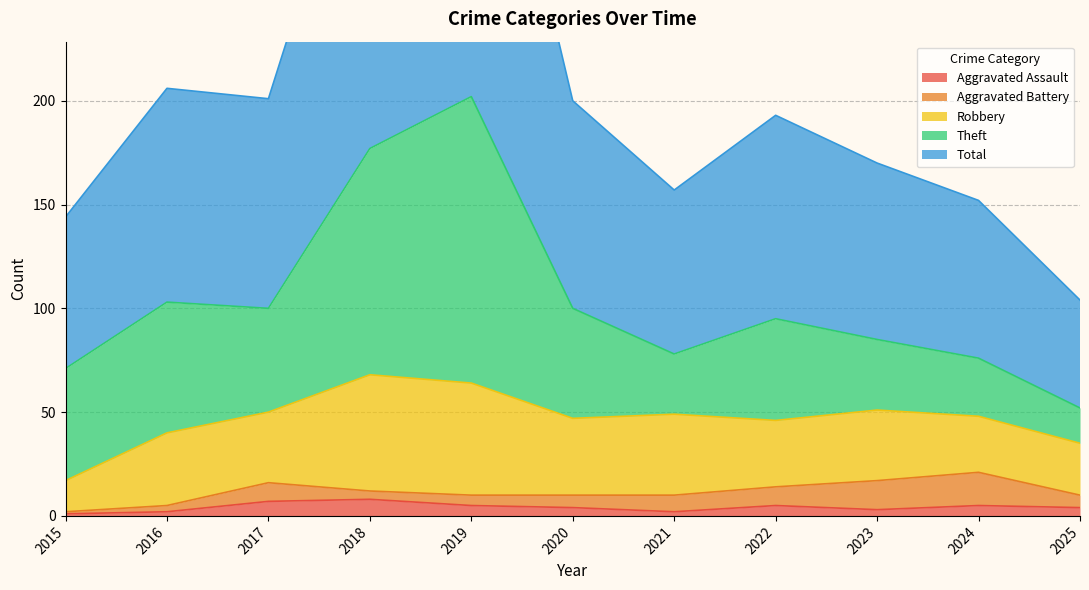

The Theft series shows 18 at 2020. True or false?

False